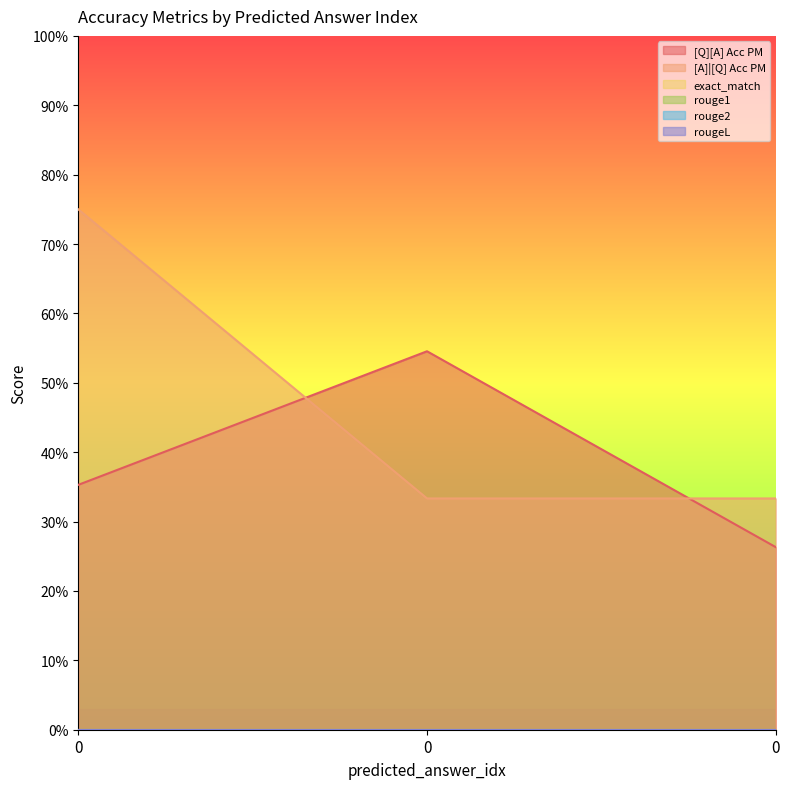

Reading left to right, transcribe all the data shown in this chart.

[Q][A] Acc PM: 0=0.4	0=0.5	0=0.3
[A]|[Q] Acc PM: 0=0.8	0=0.3	0=0.3
exact_match: 0=0.0	0=0.0	0=0.0
rouge1: 0=0.0	0=0.0	0=0.0
rouge2: 0=0.0	0=0.0	0=0.0
rougeL: 0=0.0	0=0.0	0=0.0